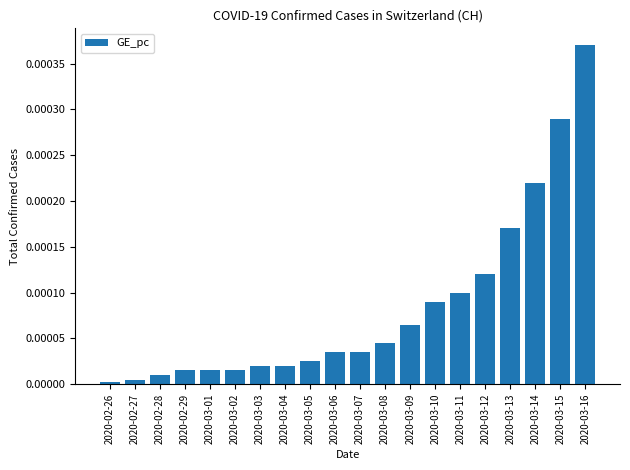

At which category does the chart reach its peak across all series?

2020-03-16